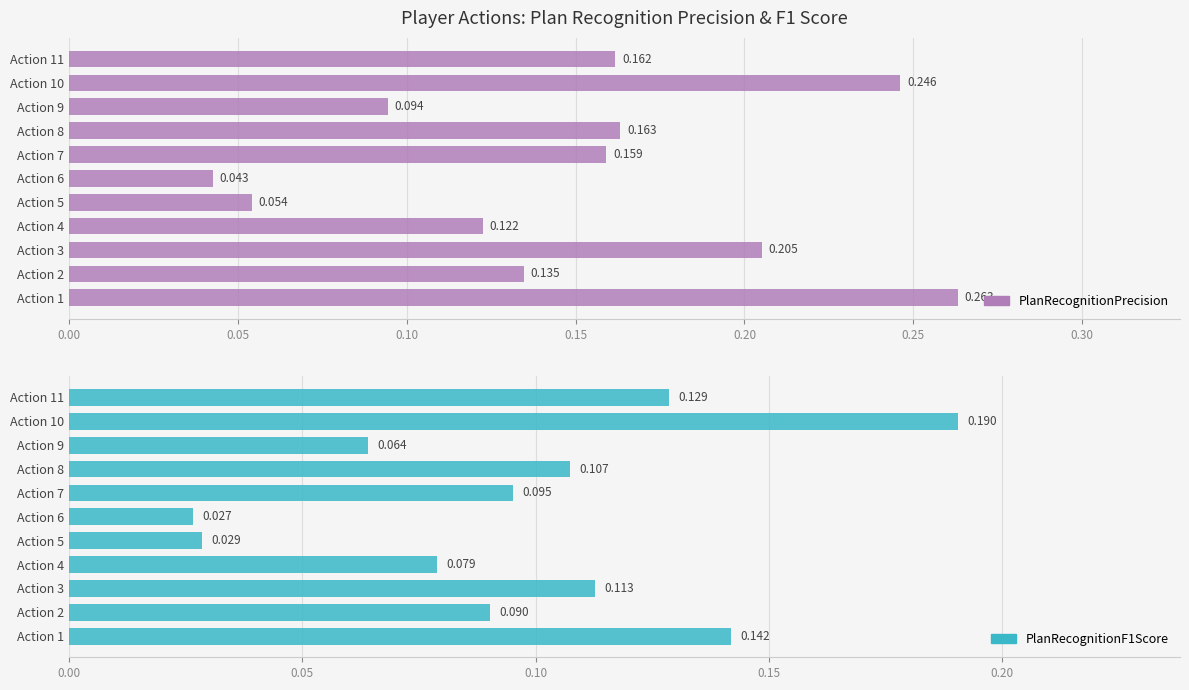

Count the PlanRecognitionF1Score values in the range 0 to 1.

11